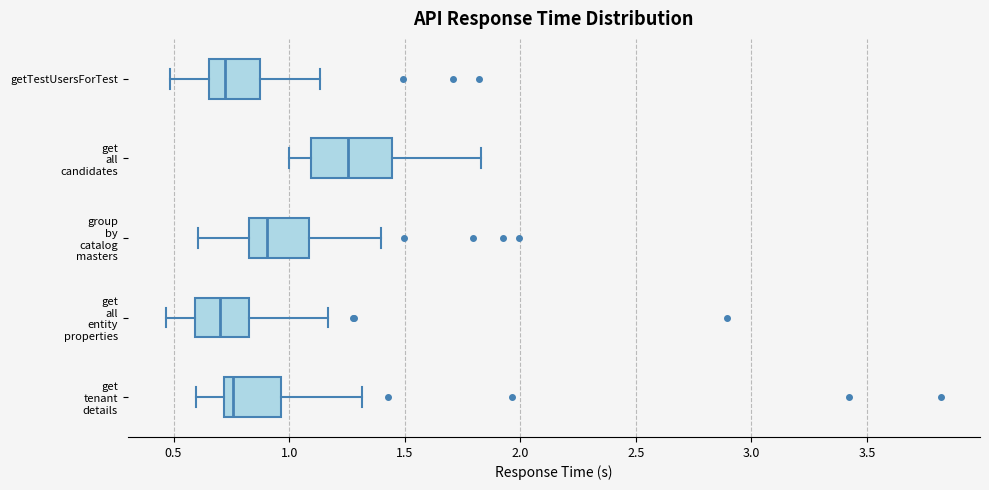

Comparing the boxes themselves (not the whiskers), which one is the widest?

get all candidates